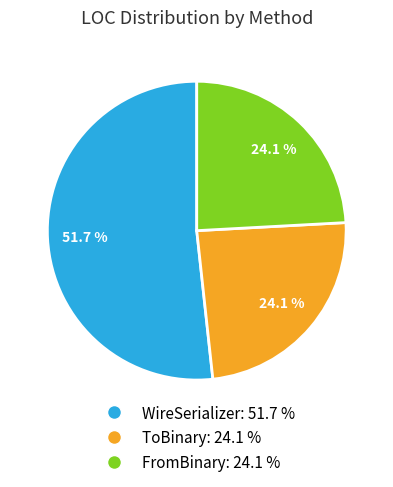

Approximately how many times larger is the value at WireSerializer compared to ToBinary?

2.1